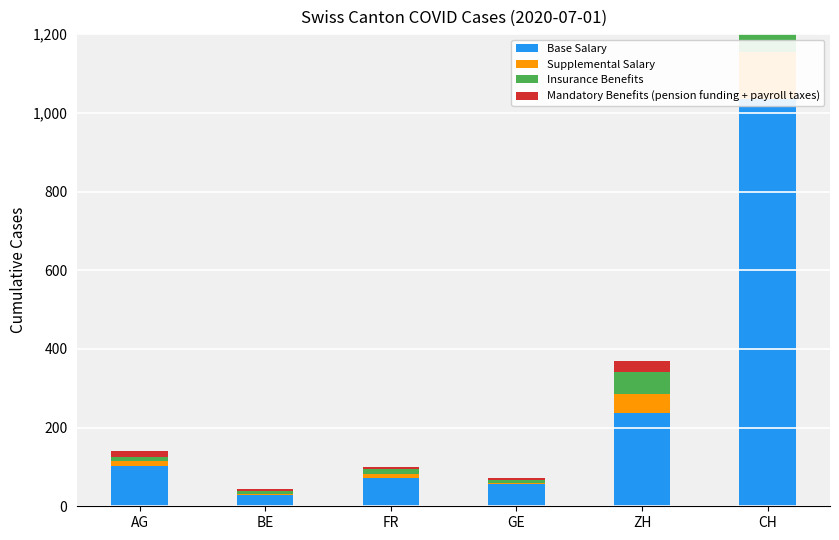

What are all the series names shown in the legend?

Base Salary, Supplemental Salary, Insurance Benefits, Mandatory Benefits (pension funding + payroll taxes)